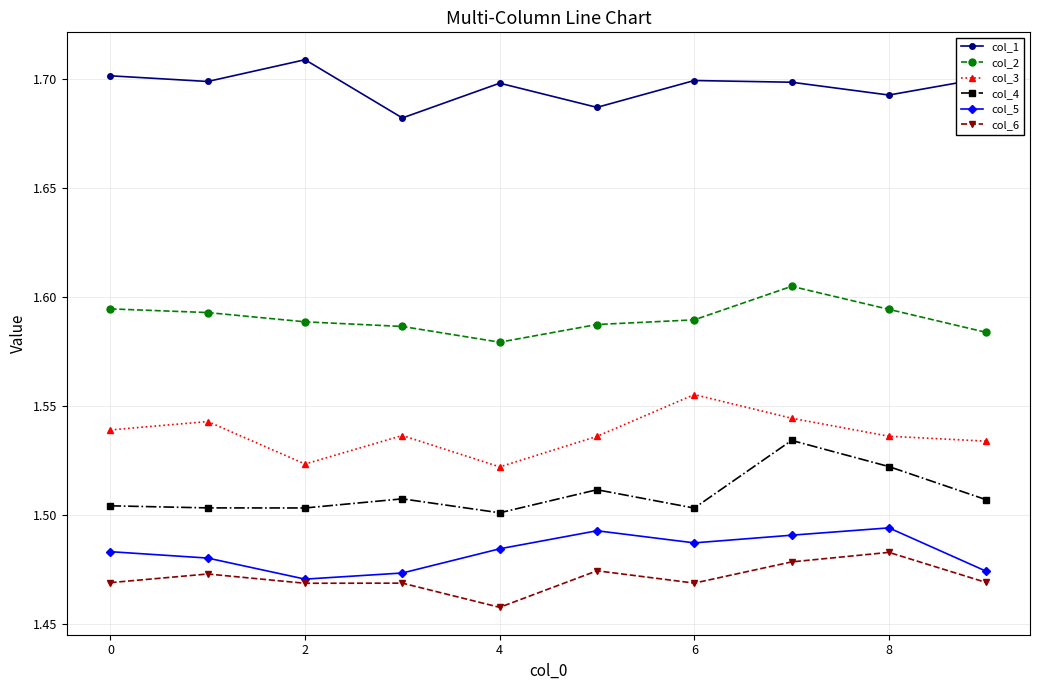

At how many categories does at least one series exceed 1?

10